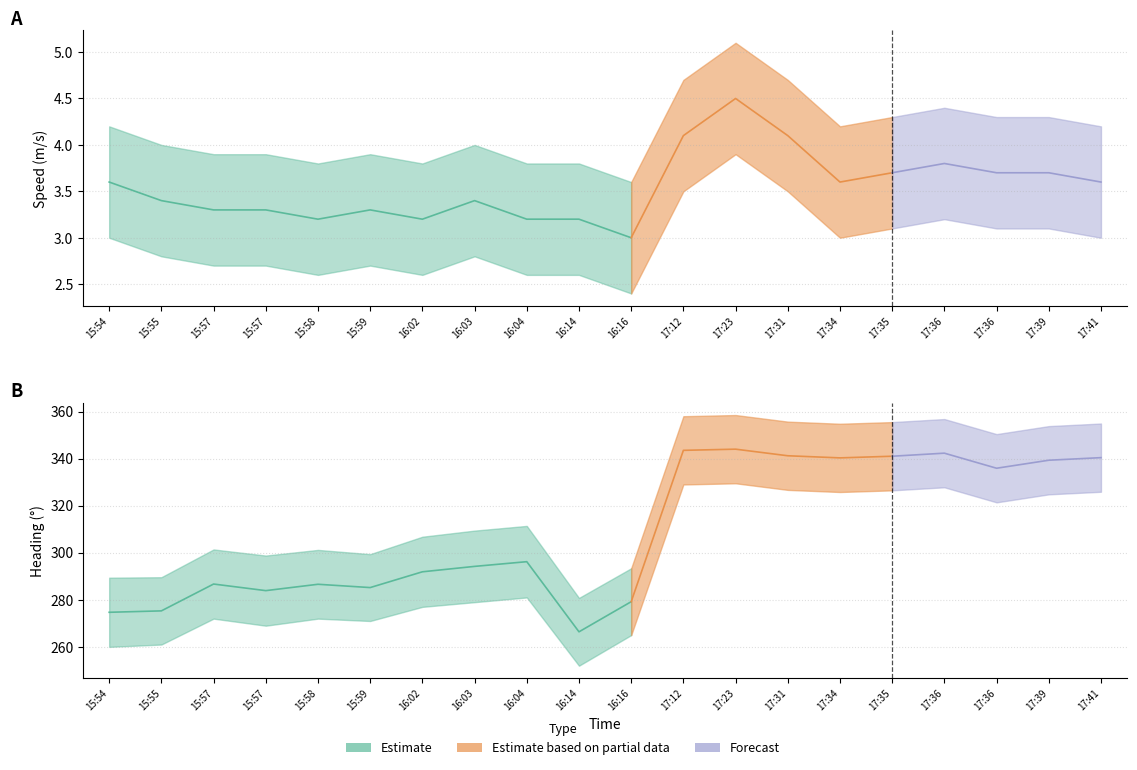

What is the value of the Heading lower point at the 10th from the left?

252.0